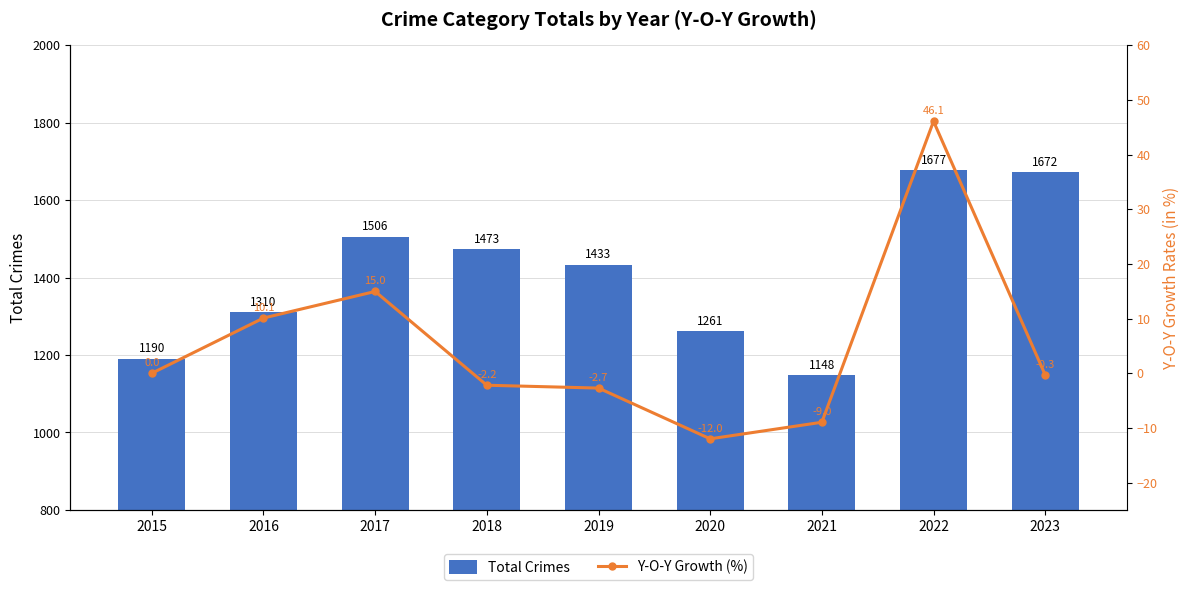

How many data points in Total Crimes are above 1433?

4